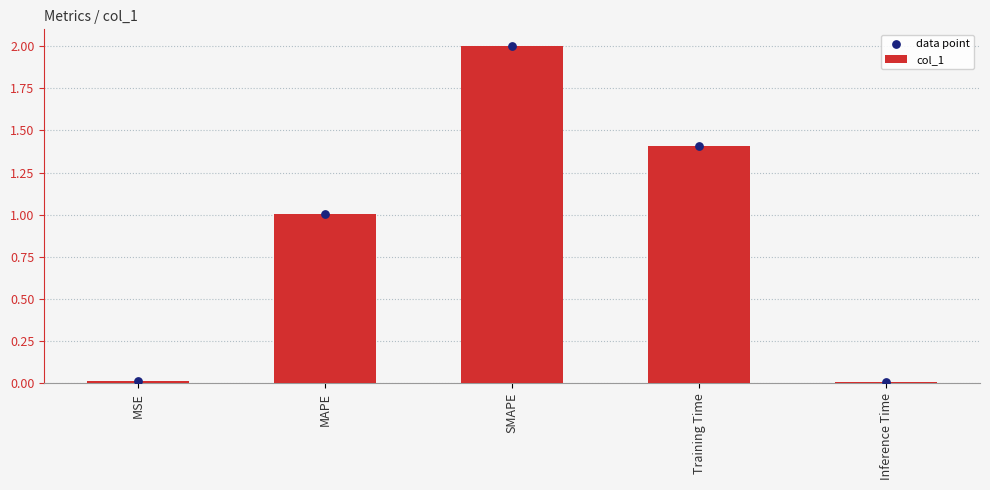

Which series reaches the maximum Y coordinate?

col_1